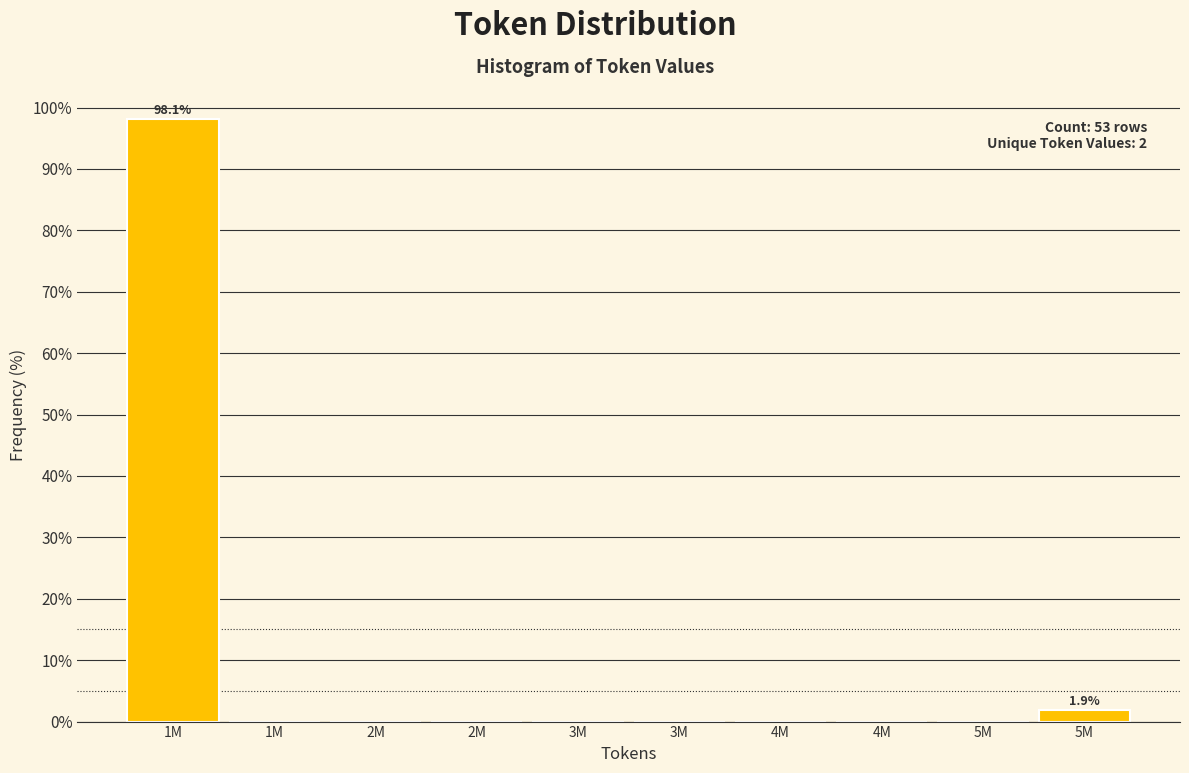

How many data points does each series have?

10